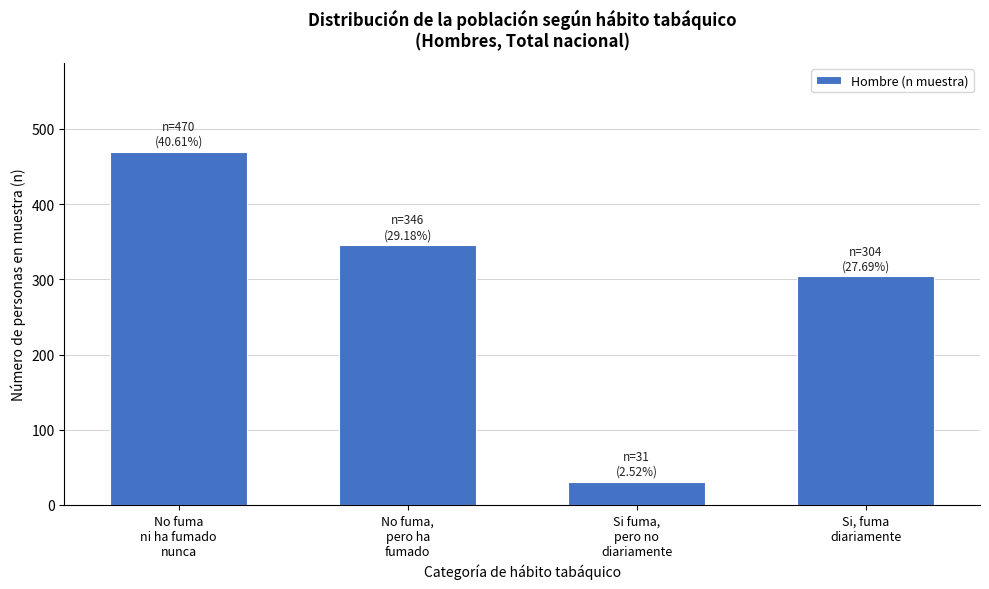

Reading left to right, transcribe all the data shown in this chart.

470	346	31	304